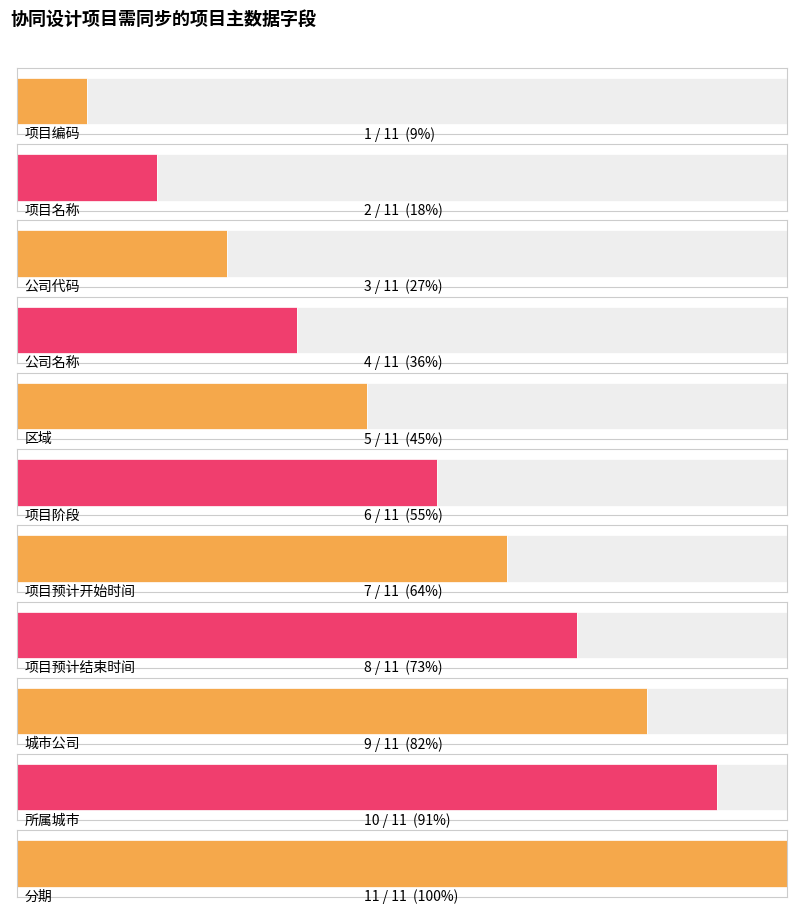

Approximately how many times larger is the value at 城市公司 compared to 项目编码?

9.0